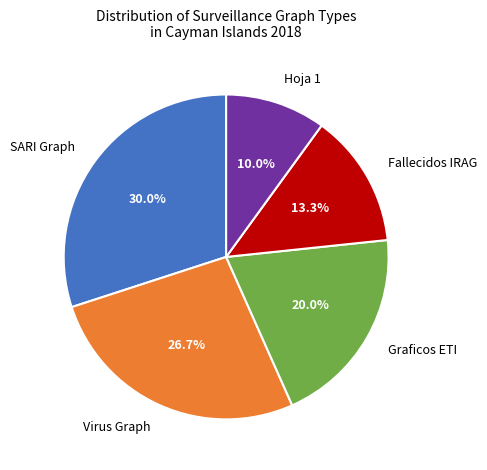

What is the total percentage of Graficos ETI and SARI Graph?

50.0%